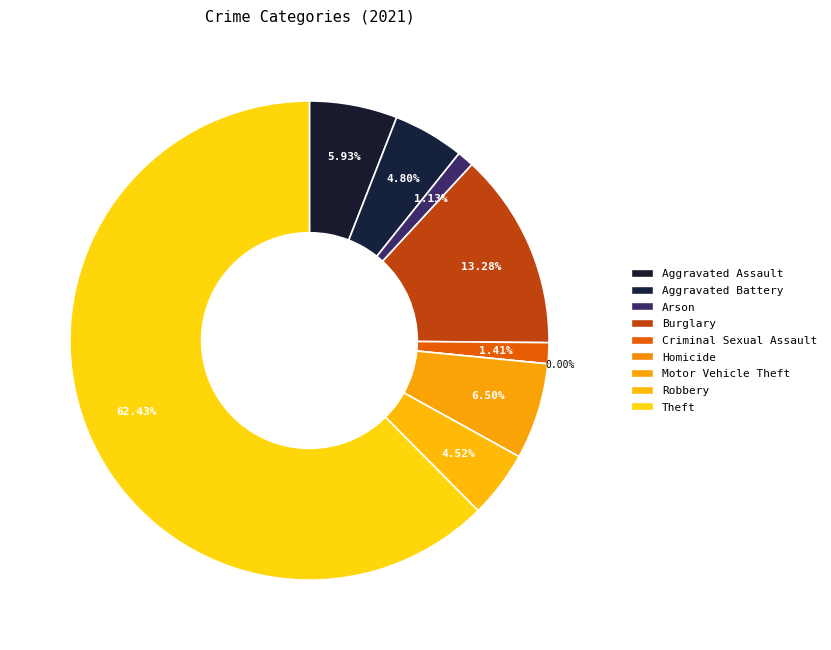

Approximately how many times larger is the value at Aggravated Assault compared to Motor Vehicle Theft?

0.9